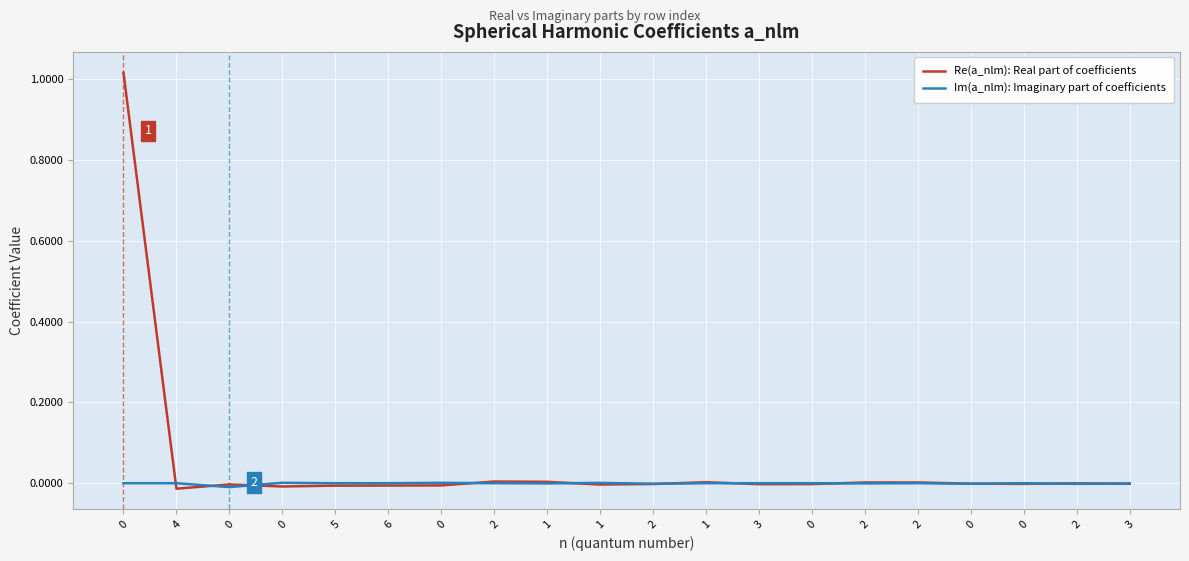

True or false: Im(a_nlm): Imaginary part of coefficients has more than 1 interior local peaks.

True